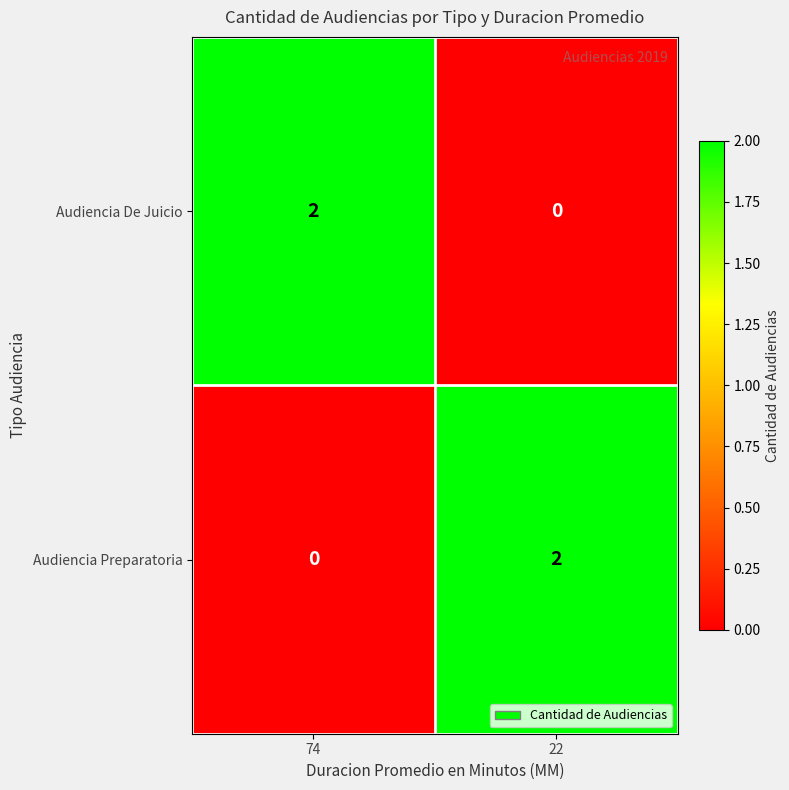

True or false: Audiencia De Juicio has a value of 1 at 74.

False